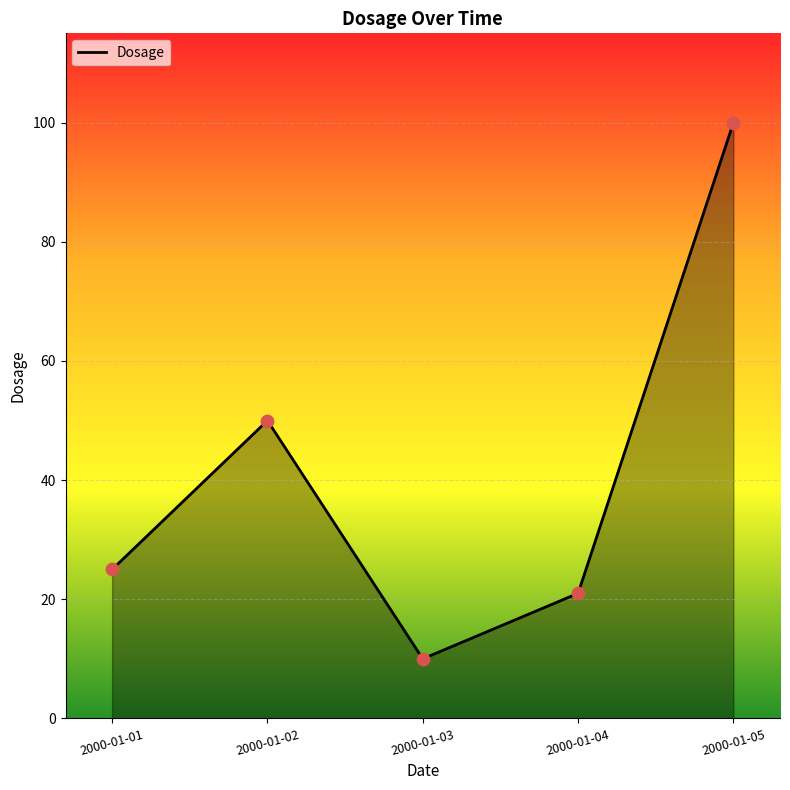

Which has a higher value, 2000-01-04 or 2000-01-01?

2000-01-01